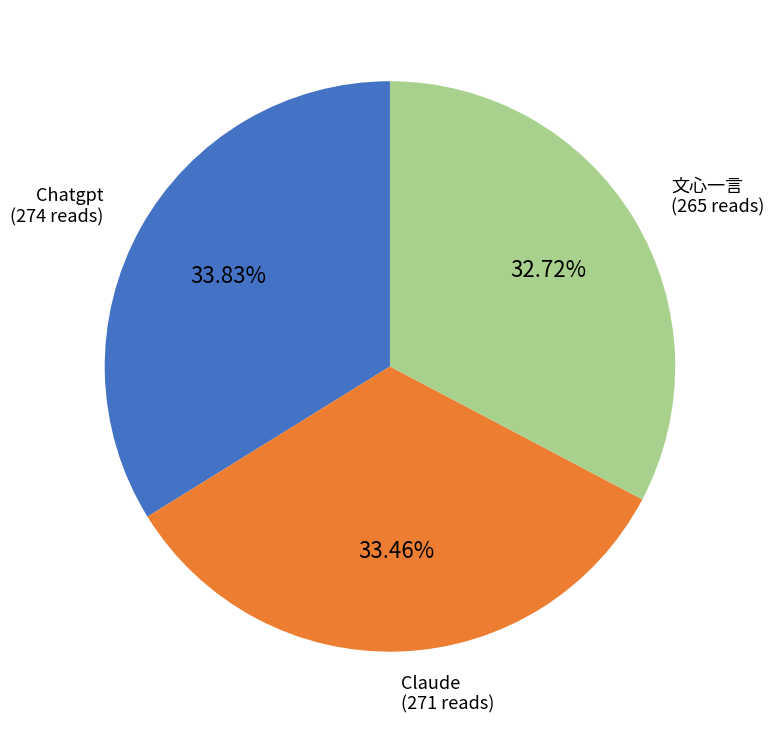

The 文心一言 slice represents 33% of the pie. True or false?

True